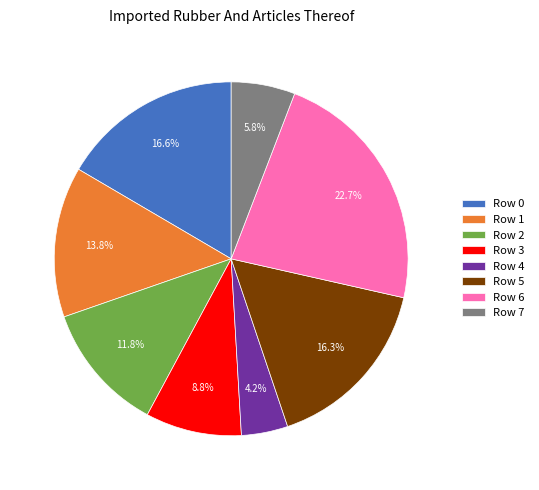

Is it true that Row 3 is 9% of the pie?

True